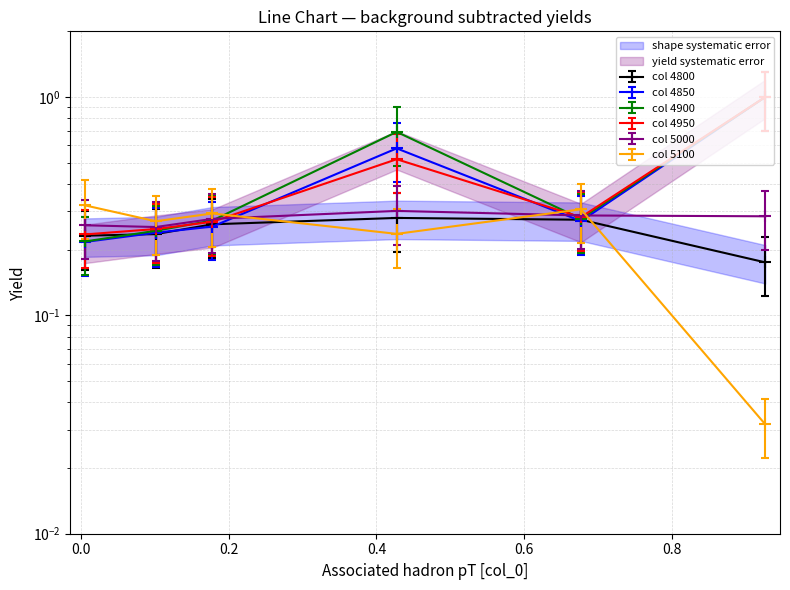

At which category does 4800 reach its first local peak?

0.4273972602739726